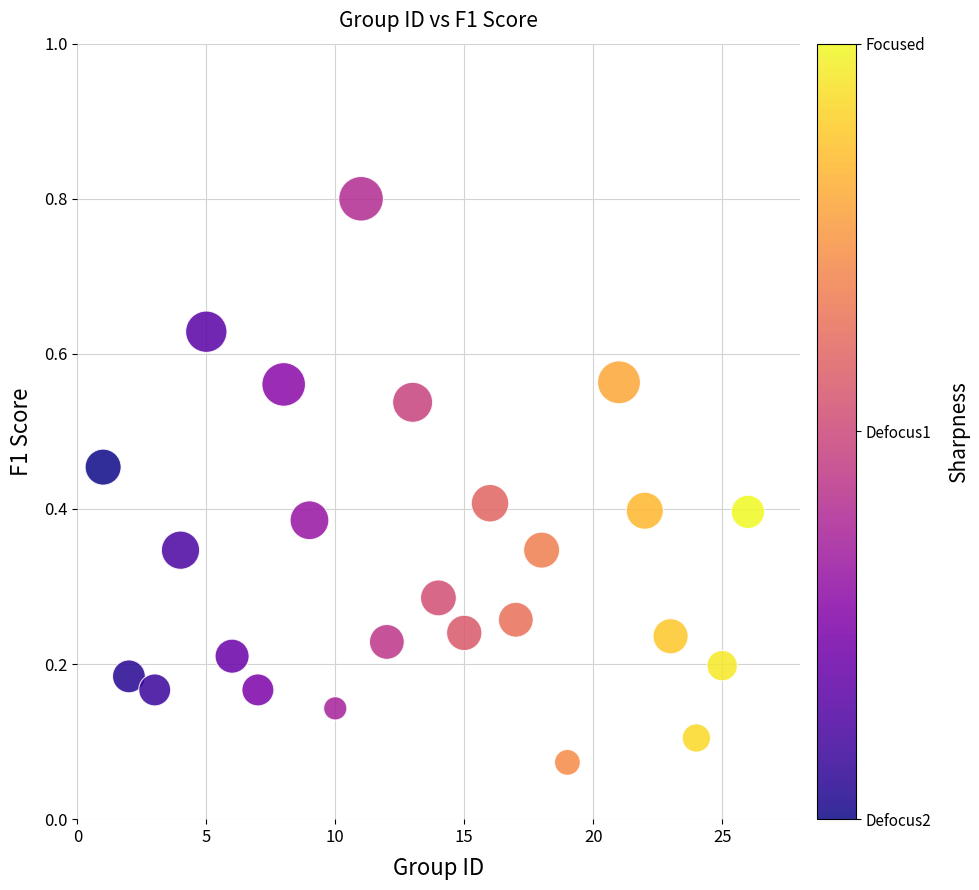

What is the range of Y values (max minus min)?

0.7